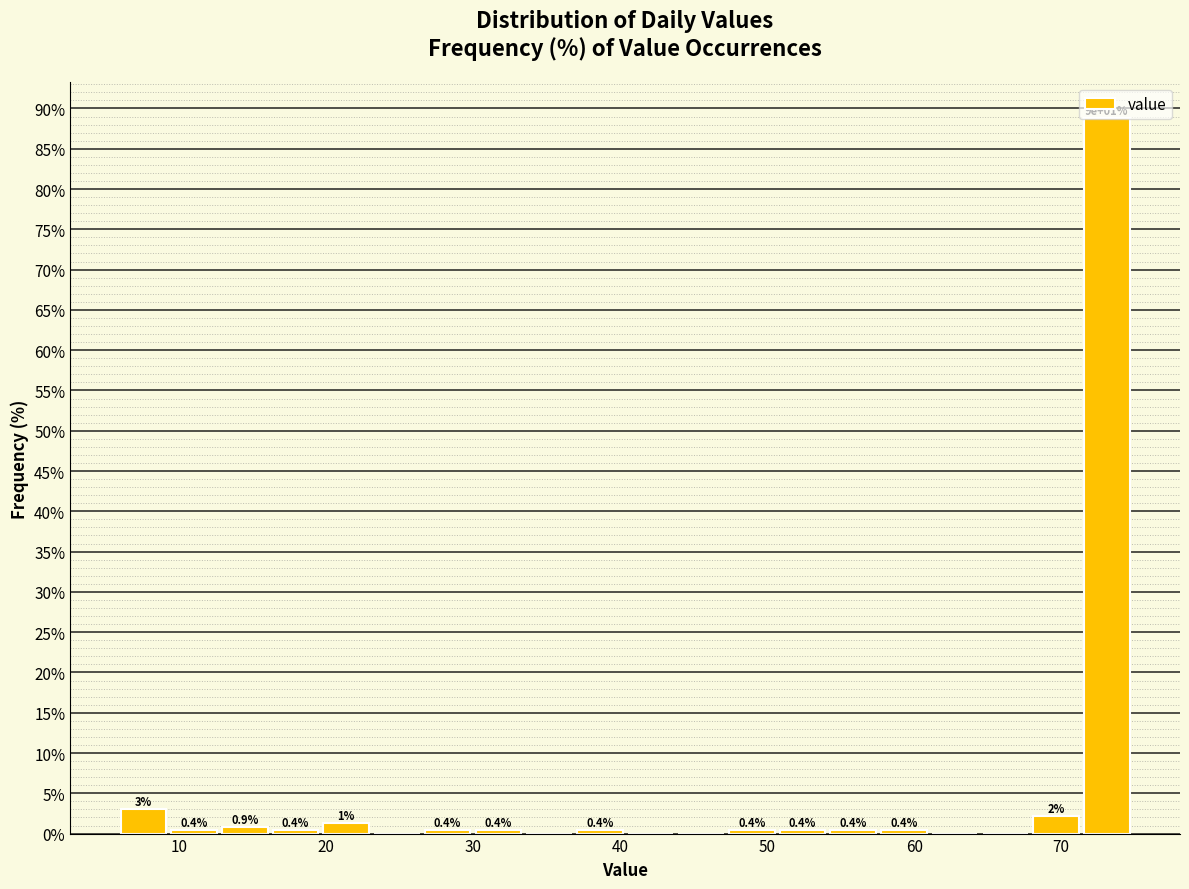

Read against the x-axis, roughly where is the centre of the tallest bar?

73